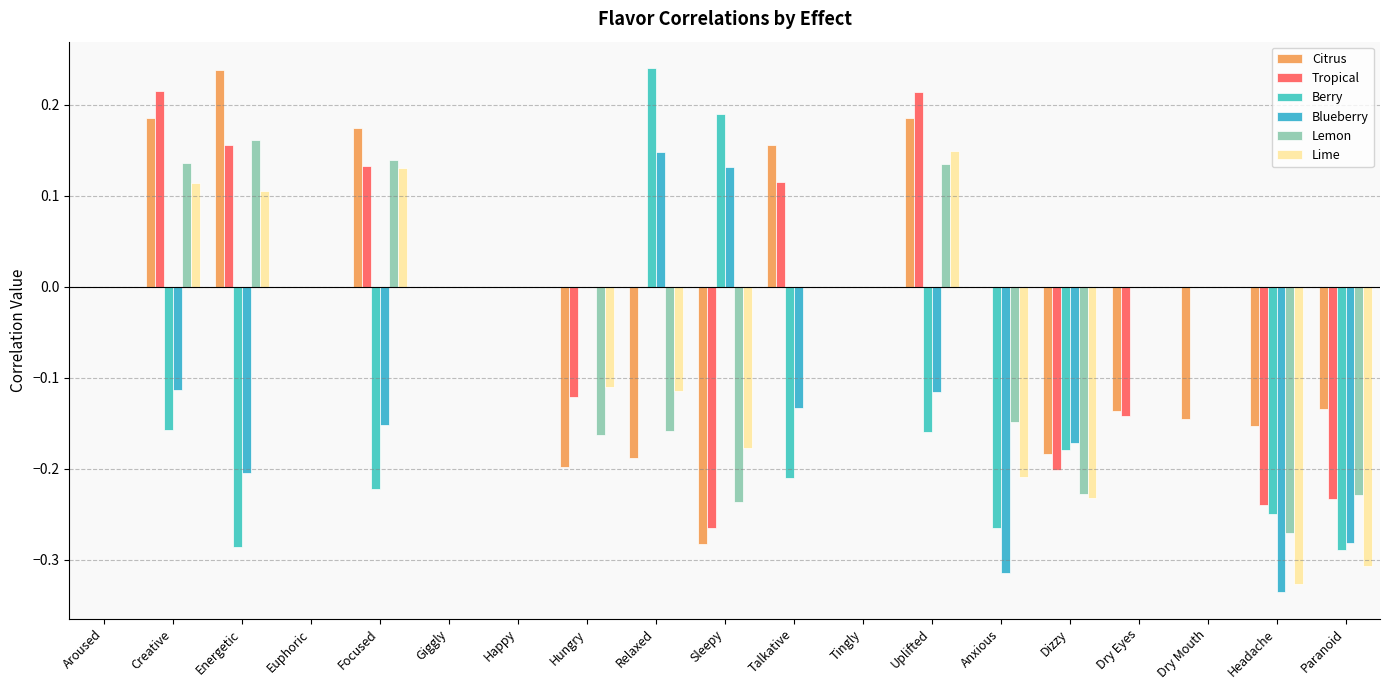

Reading right to left, what are all the values shown in this chart?

Citrus: -0.1	-0.2	-0.1	-0.1	-0.2	0.0	0.2	0.0	0.2	-0.3	-0.2	-0.2	0.0	0.0	0.2	0.0	0.2	0.2	0.0
Tropical: -0.2	-0.2	0.0	-0.1	-0.2	0.0	0.2	0.0	0.1	-0.3	0.0	-0.1	0.0	0.0	0.1	0.0	0.2	0.2	0.0
Berry: -0.3	-0.2	0.0	0.0	-0.2	-0.3	-0.2	0.0	-0.2	0.2	0.2	0.0	0.0	0.0	-0.2	0.0	-0.3	-0.2	0.0
Blueberry: -0.3	-0.3	0.0	0.0	-0.2	-0.3	-0.1	0.0	-0.1	0.1	0.1	0.0	0.0	0.0	-0.2	0.0	-0.2	-0.1	0.0
Lemon: -0.2	-0.3	0.0	0.0	-0.2	-0.1	0.1	0.0	0.0	-0.2	-0.2	-0.2	0.0	0.0	0.1	0.0	0.2	0.1	0.0
Lime: -0.3	-0.3	0.0	0.0	-0.2	-0.2	0.1	0.0	0.0	-0.2	-0.1	-0.1	0.0	0.0	0.1	0.0	0.1	0.1	0.0